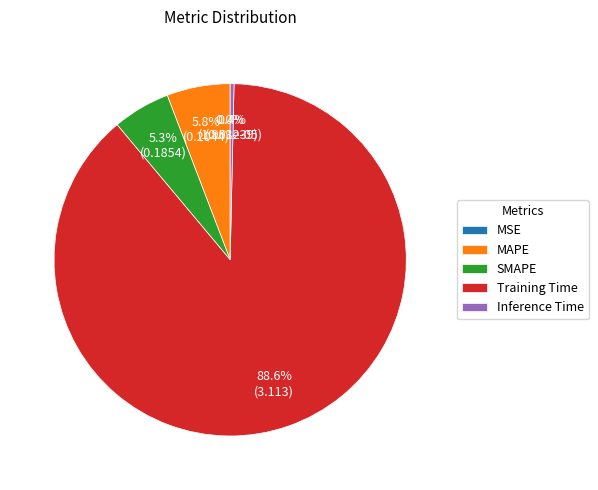

Do Inference Time and SMAPE together represent more than half of the pie?

No